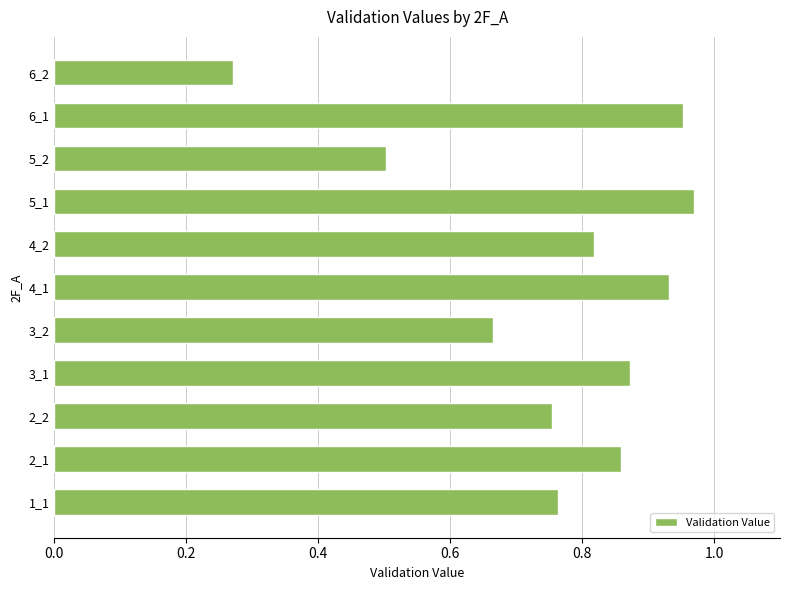

What is the sum of the values at 1_1 and 6_1?

1.7